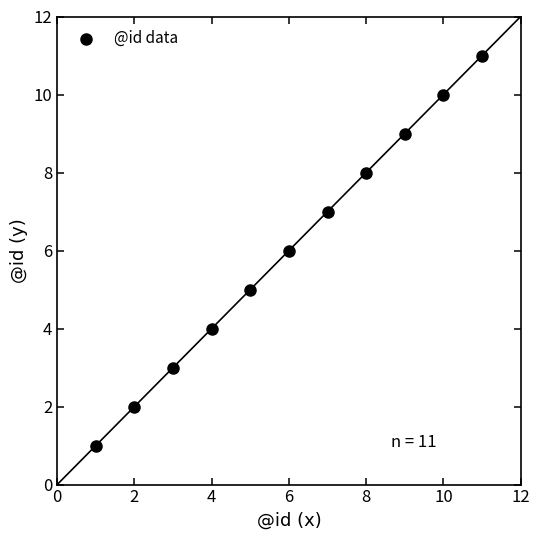

What is the average Y value?

6